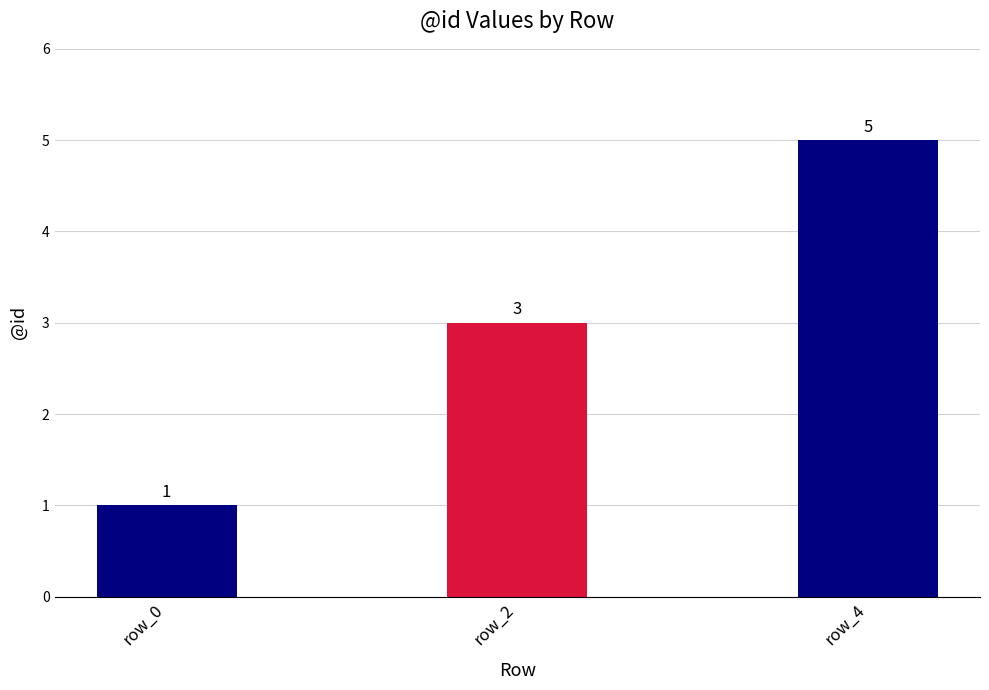

What is the change in value from row_0 to row_2?

+2